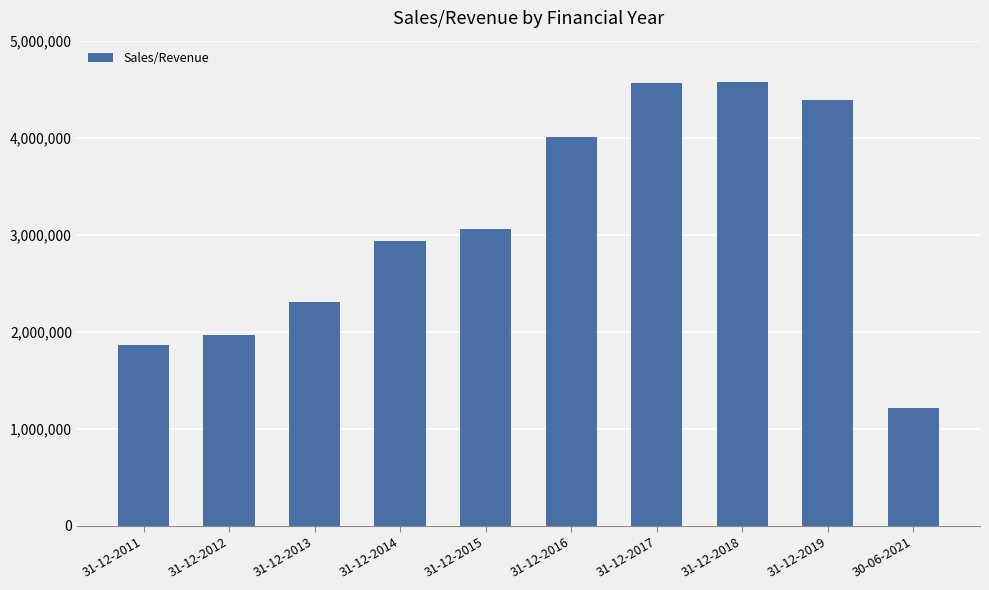

Read the value at 31-12-2018, to the nearest 100.

4571400